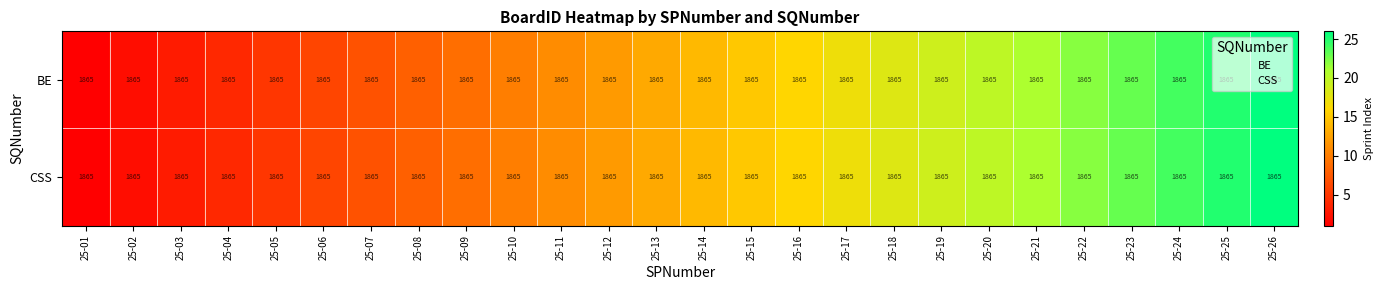

Rank the categories by BE value from lowest to highest.

25-01, 25-02, 25-03, 25-04, 25-05, 25-06, 25-07, 25-08, 25-09, 25-10, 25-11, 25-12, 25-13, 25-14, 25-15, 25-16, 25-17, 25-18, 25-19, 25-20, 25-21, 25-22, 25-23, 25-24, 25-25, 25-26